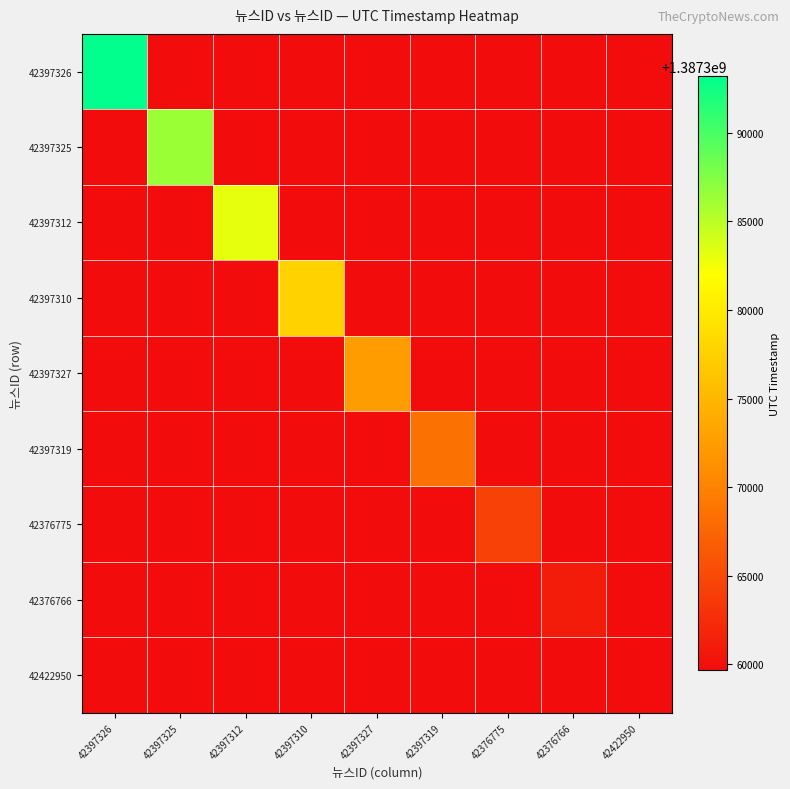

What is the minimum value for 42397327?

1387359657